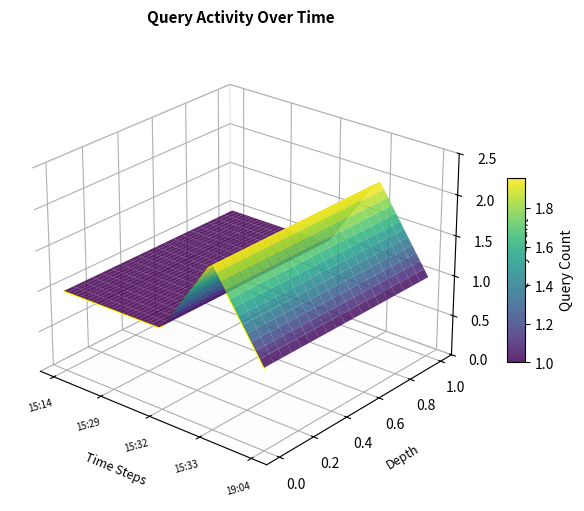

How many points are higher than both their immediate neighbors (excluding endpoints)?

1